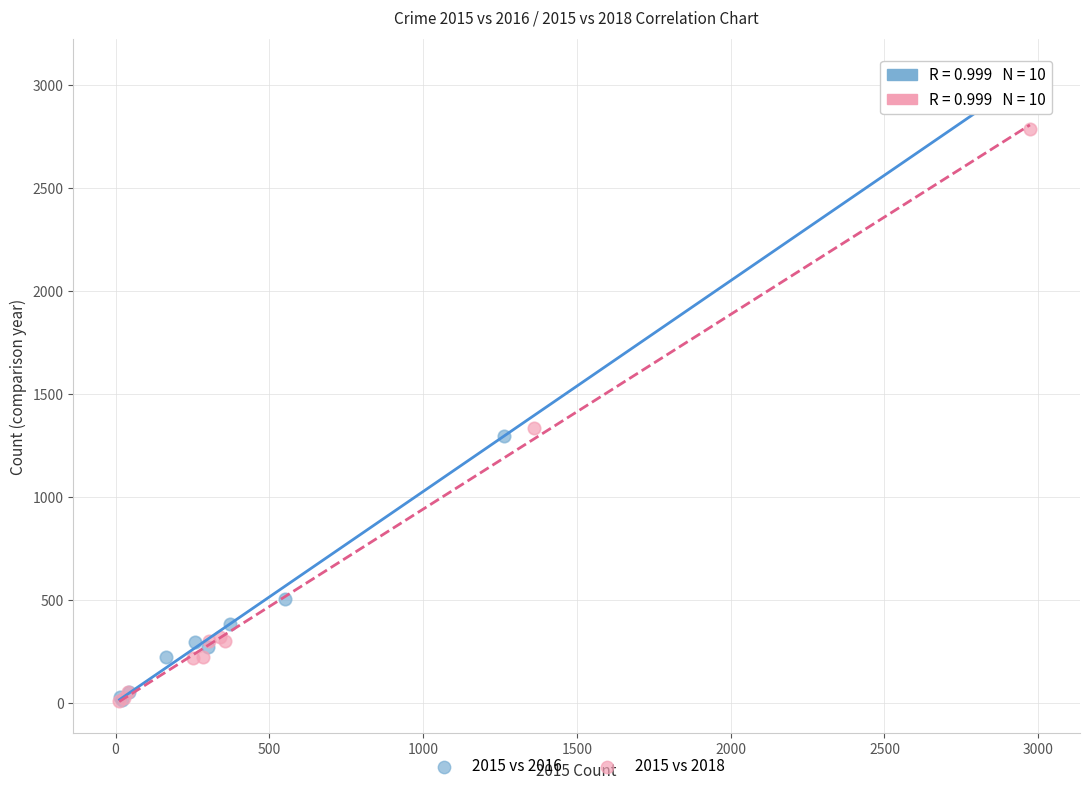

Which series has the largest Y range (max minus min)?

2015 vs 2016